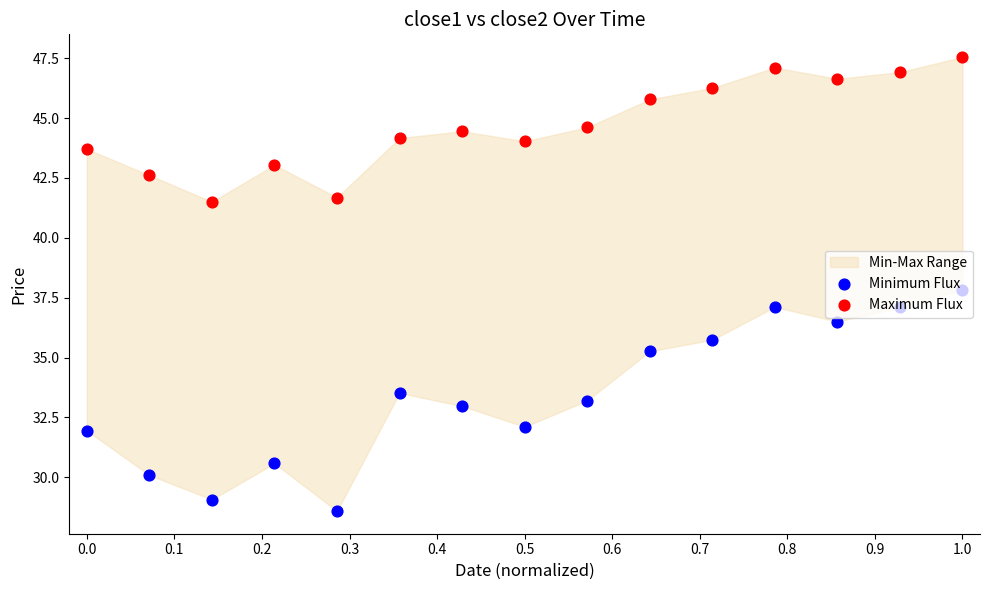

Which series contains the highest Y value?

Maximum Flux